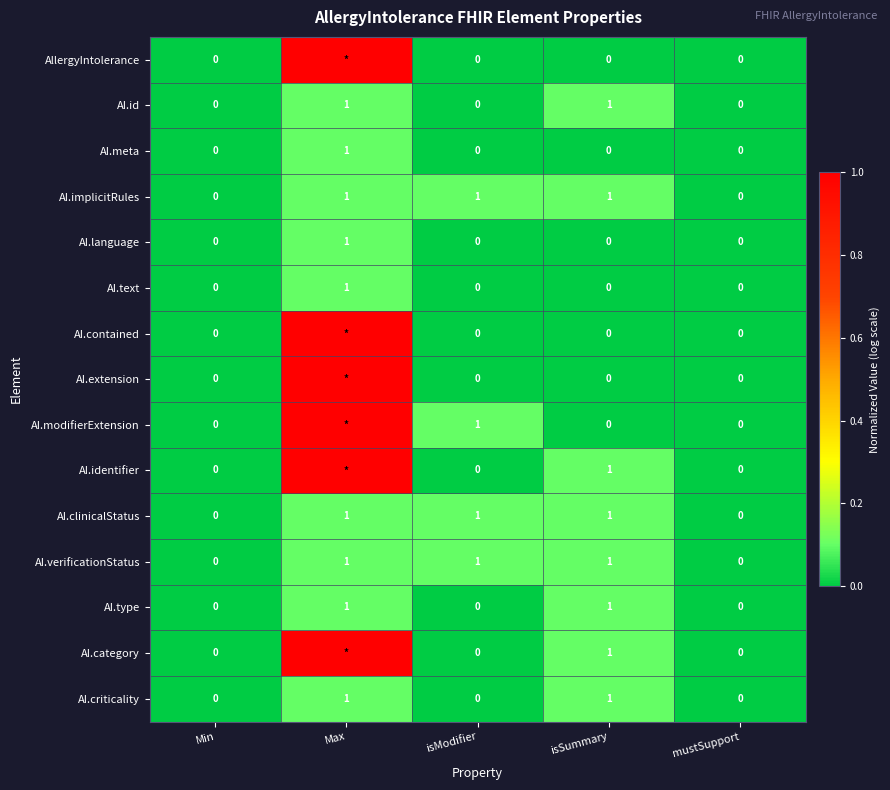

The value of AI.meta at isModifier is 0. True or false?

True